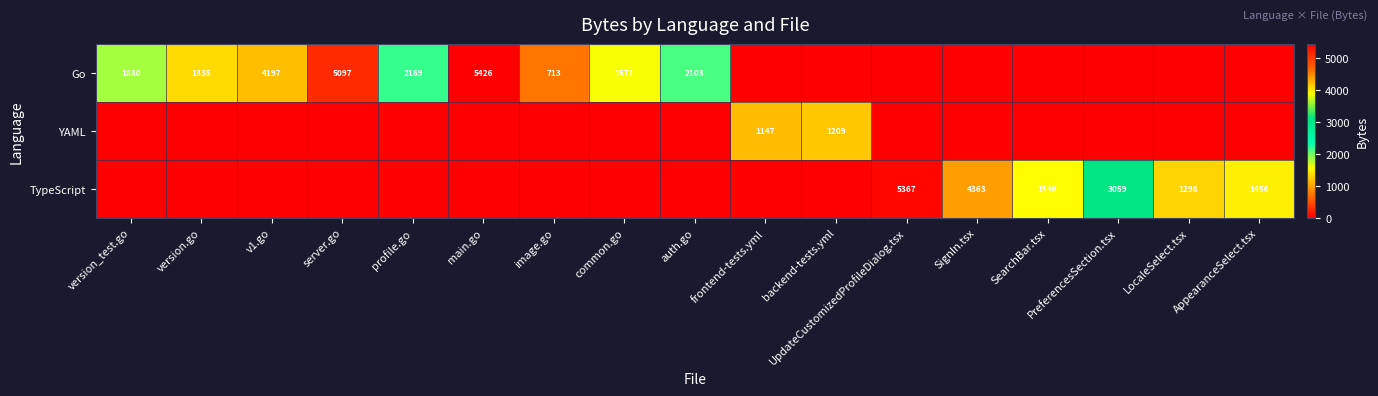

The value of TypeScript at LocaleSelect.tsx is 627. True or false?

False